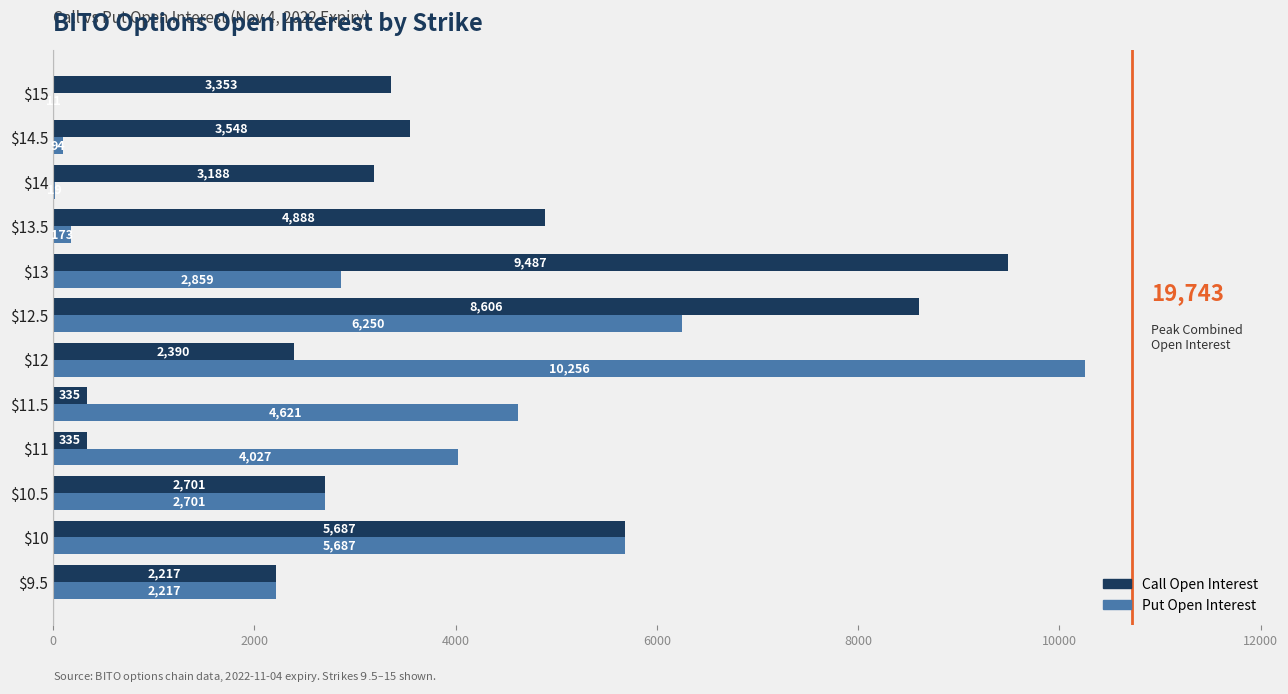

Which label corresponds to the largest value in the chart?

$12